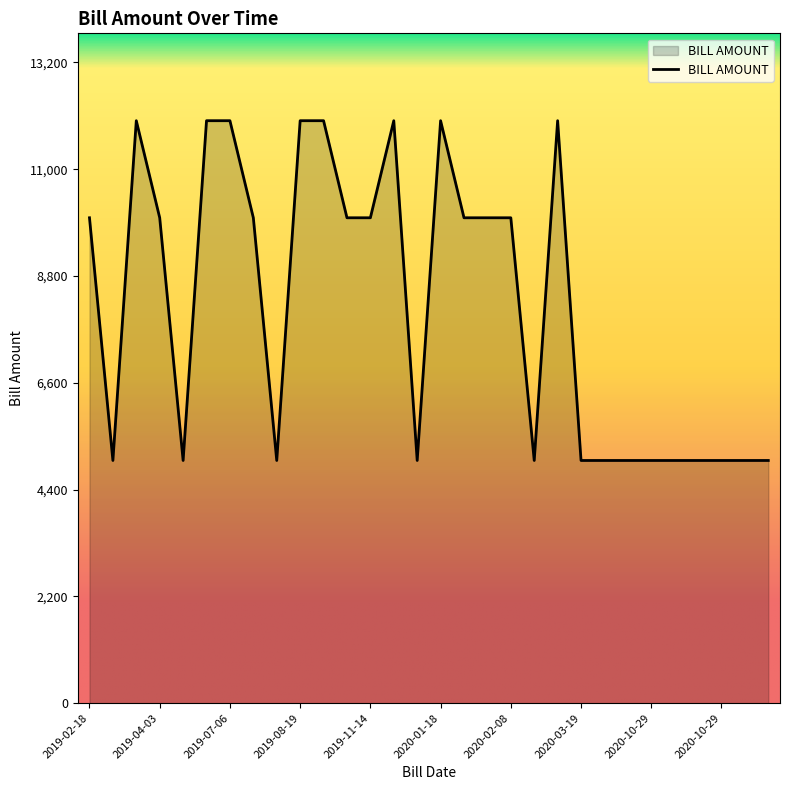

Does the chart display data point markers on the line(s)?

No